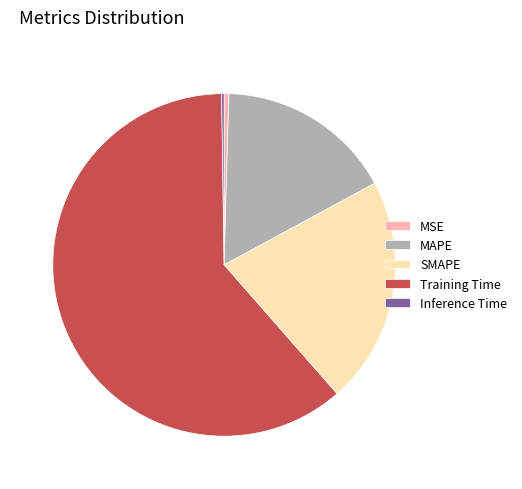

Which category accounts for the majority?

Training Time